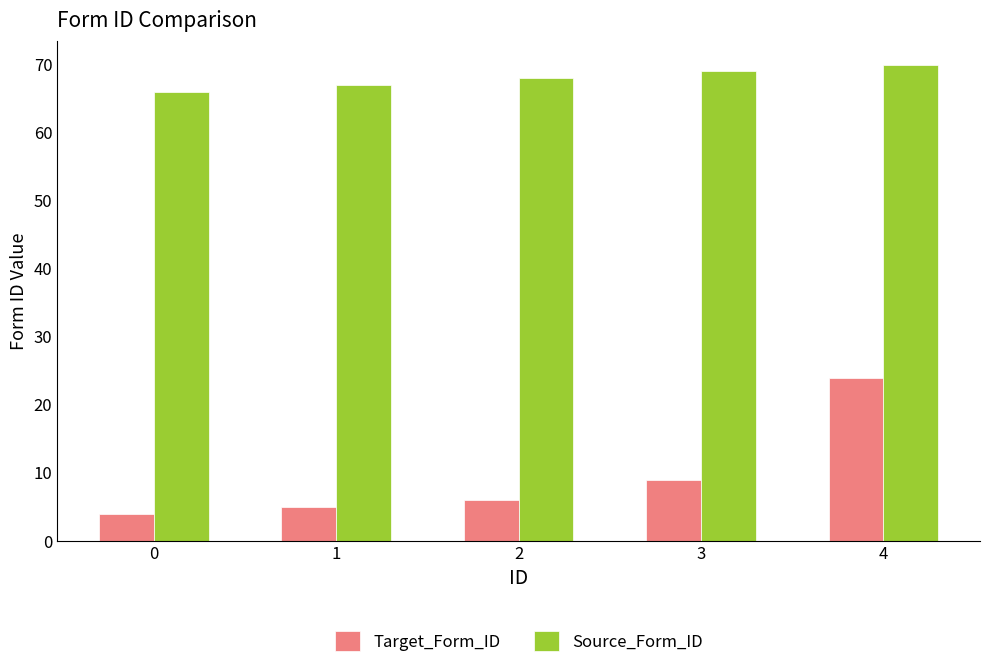

What are all the series names shown in the legend?

Target_Form_ID, Source_Form_ID